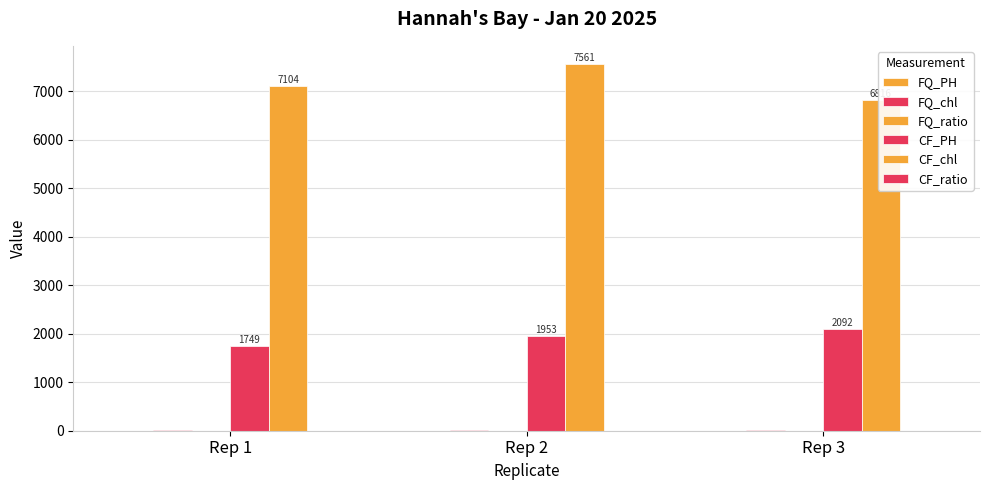

List the series in order of their peak value, lowest first.

FQ_ratio, FQ_PH, CF_ratio, FQ_chl, CF_PH, CF_chl